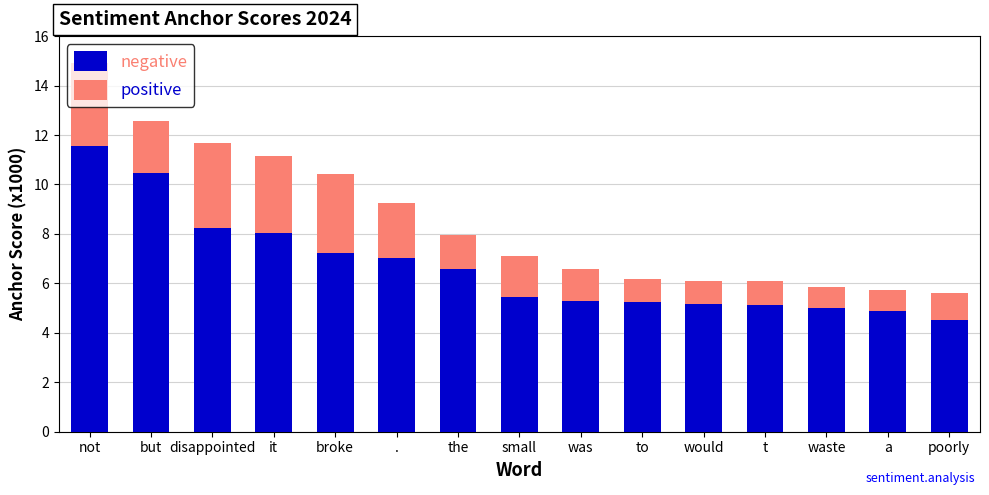

At which label does negative reach its minimum?

poorly